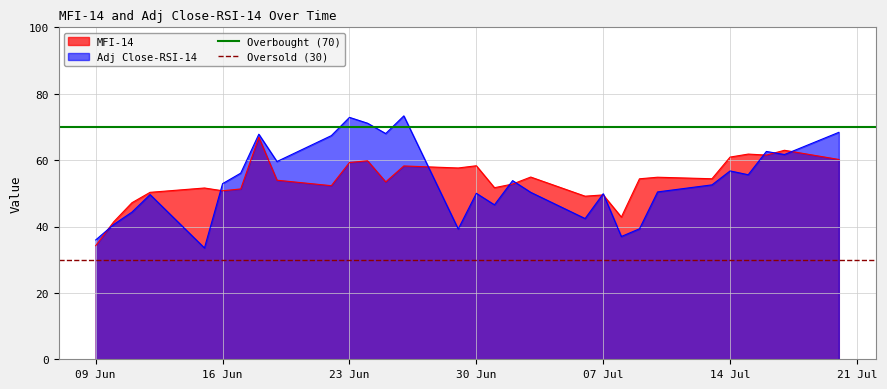

What is the maximum value for Adj Close-RSI-14?

73.3